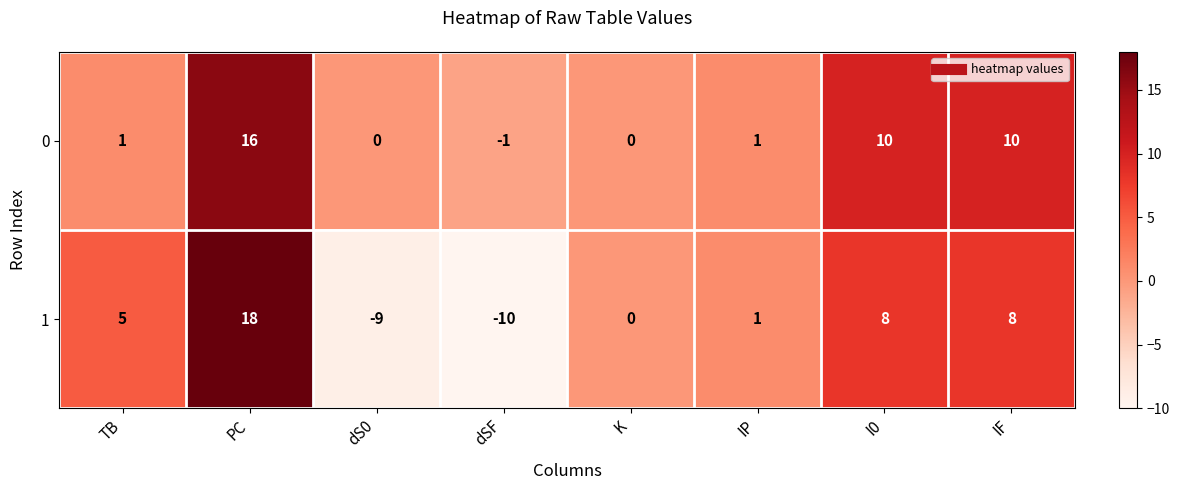

What is the spread (max minus min) of values at dS0?

9